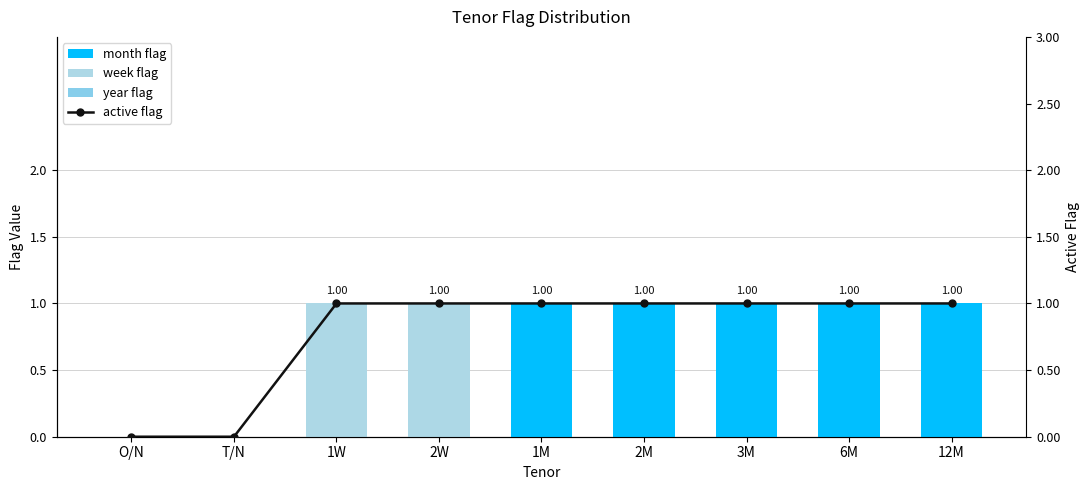

Reading left to right, what are all the values shown in this chart?

month flag: 0	0	0	0	1	1	1	1	1
week flag: 0	0	1	1	0	0	0	0	0
year flag: 0	0	0	0	0	0	0	0	0
active flag: 0	0	1	1	1	1	1	1	1